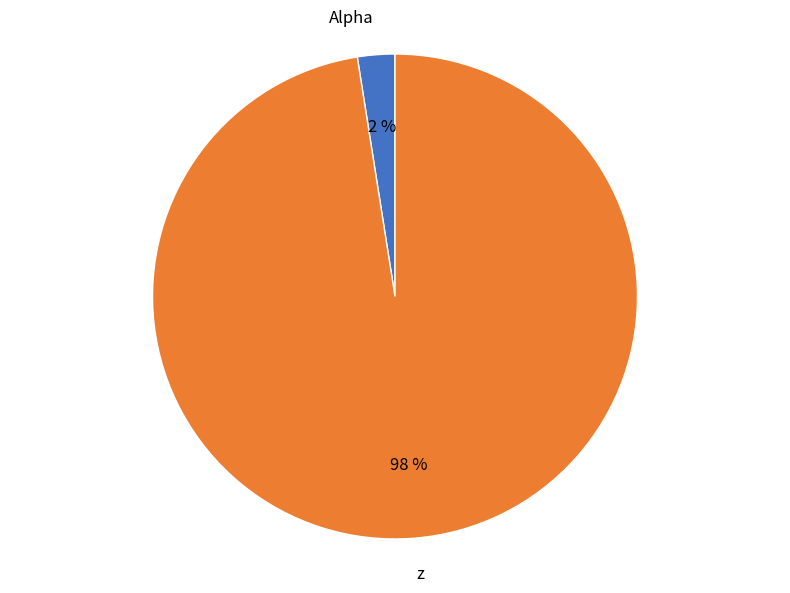

To the nearest percent, what portion does Alpha represent?

2%